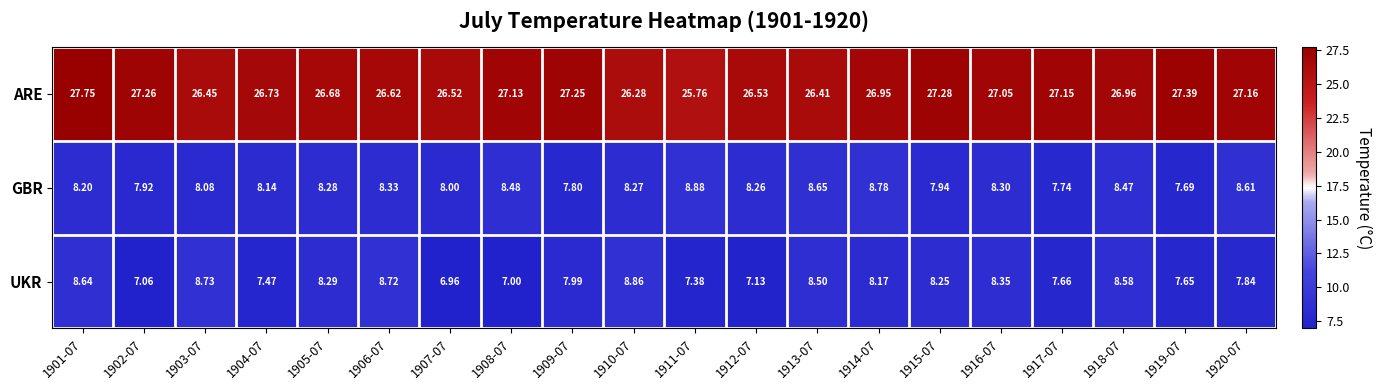

Between 1903-07 and 1906-07, which series saw the biggest shift?

GBR